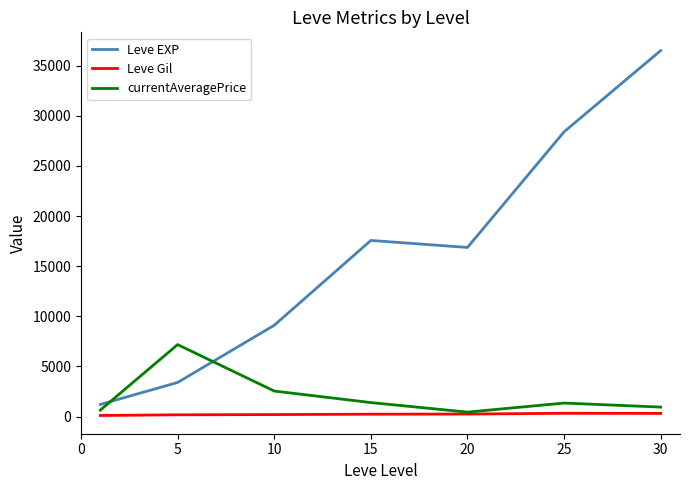

True or false: Leve EXP and Leve Gil cross at least once.

False